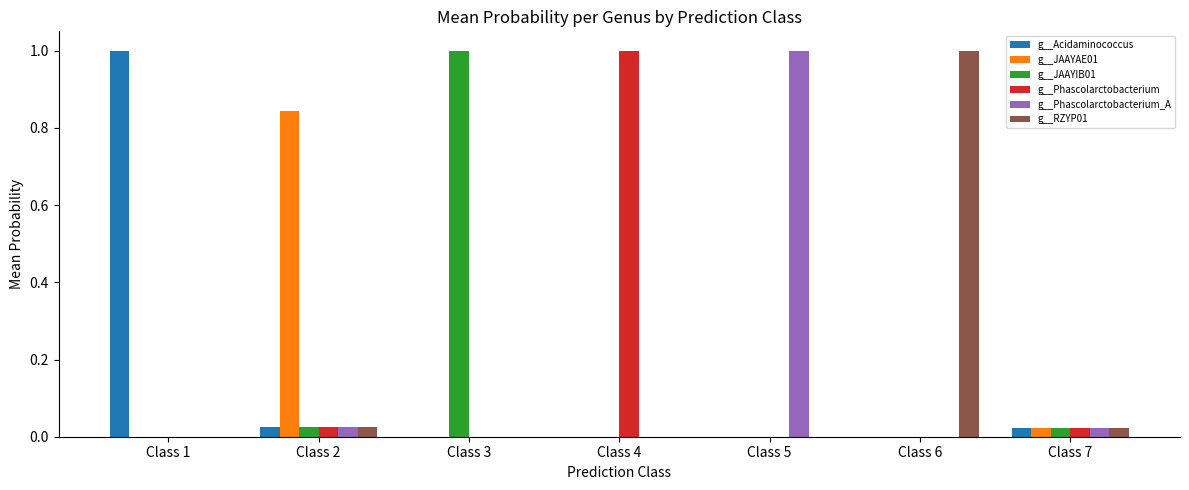

What is the sum of all g__Acidaminococcus values?

1.0